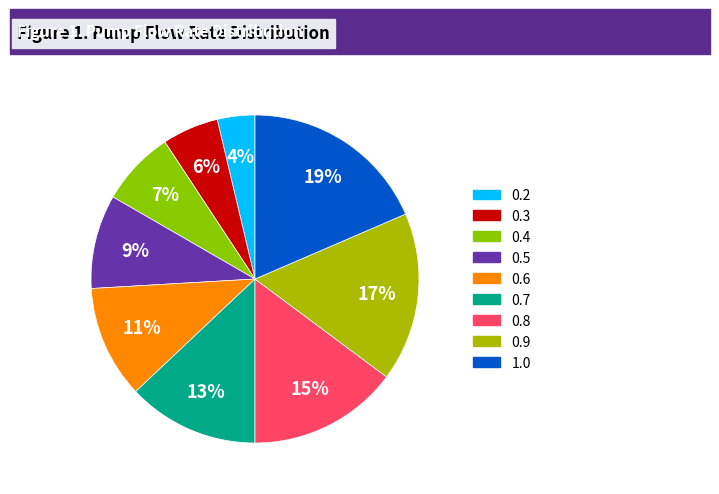

Is there any slice that represents more than half of the pie?

No